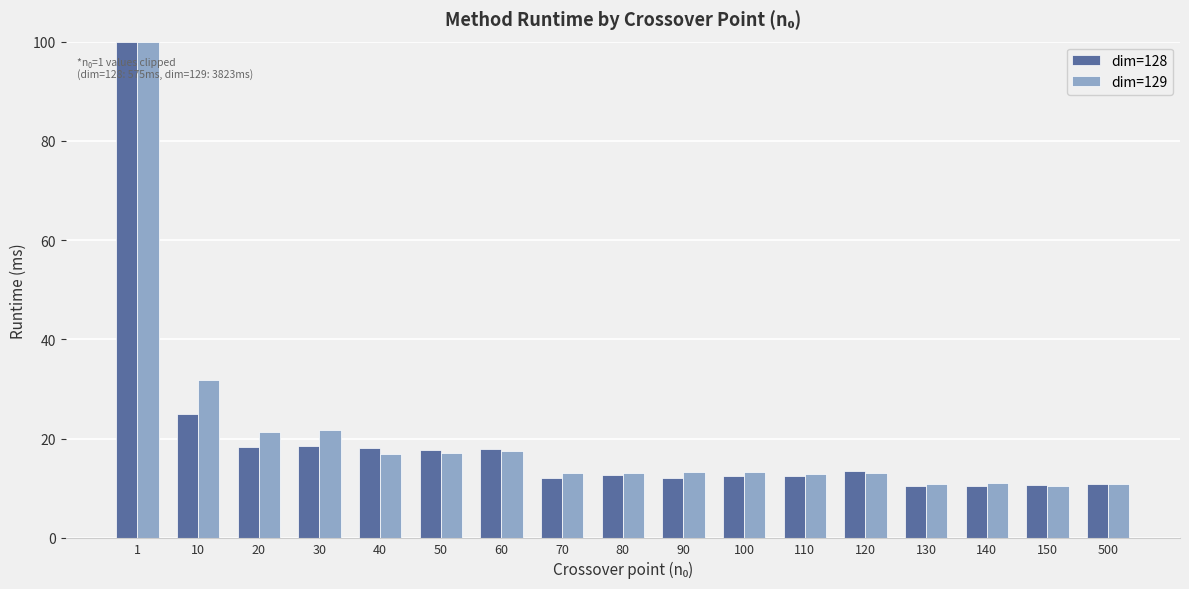

What is the difference between the second highest and second lowest values in the dim=128 series?

14.5